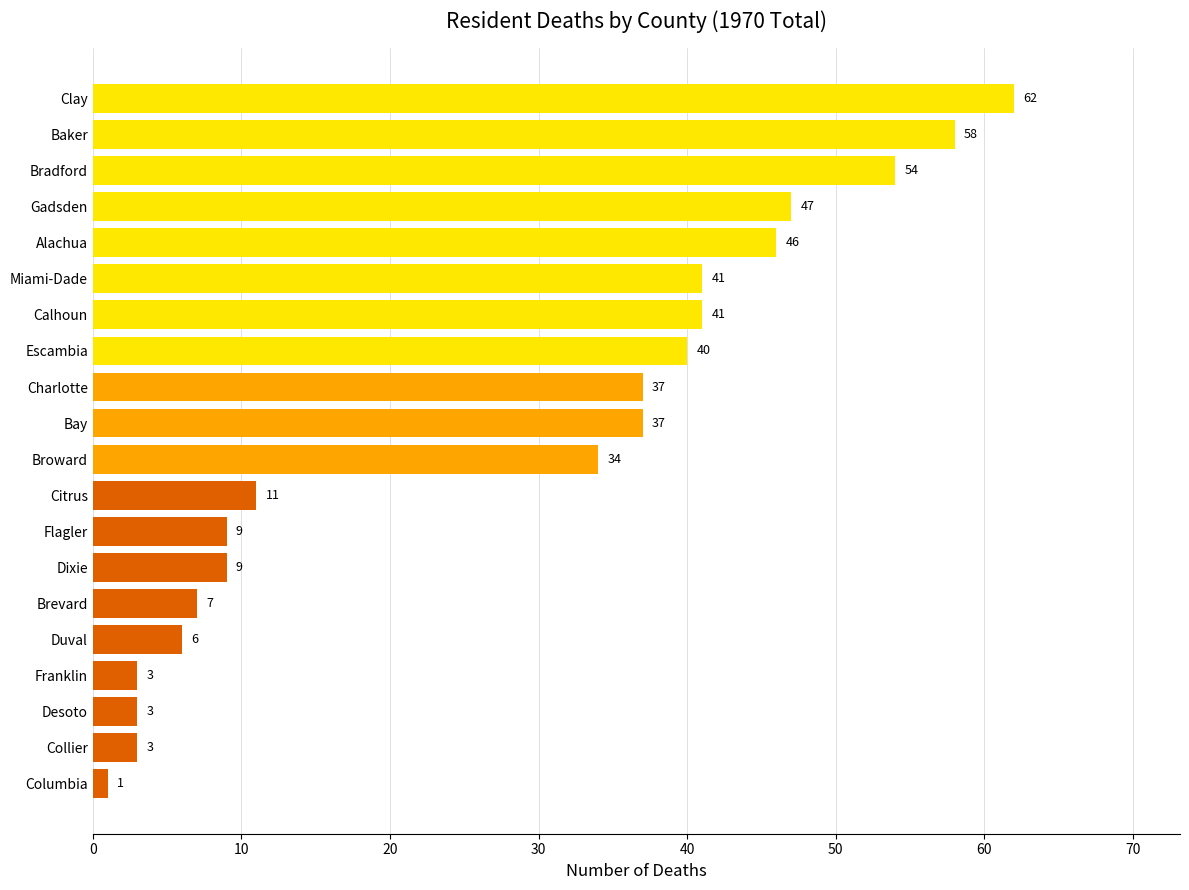

Is it true that the value at Bradford is 84?

False